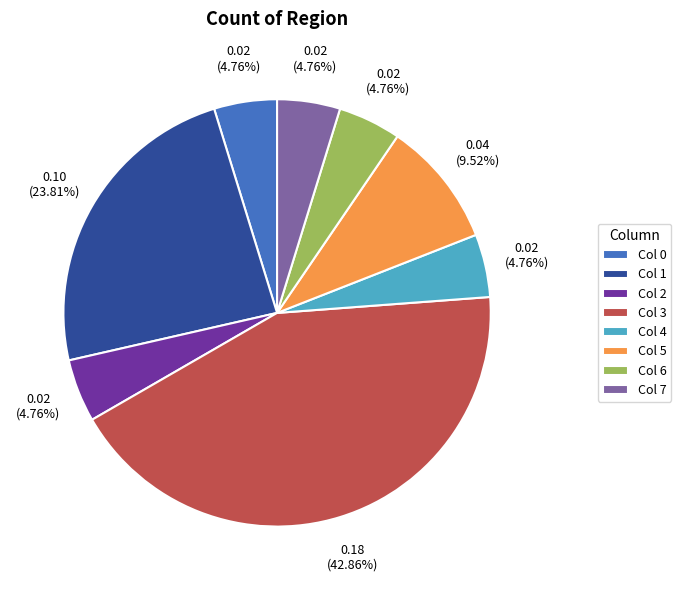

Which slice is the largest?

Col 3